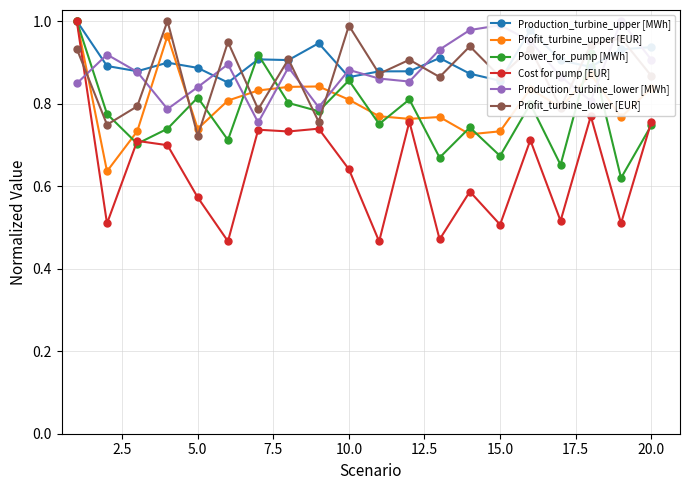

What is the difference between the maximum and minimum values in the Power_for_pump [MWh] series?

0.4